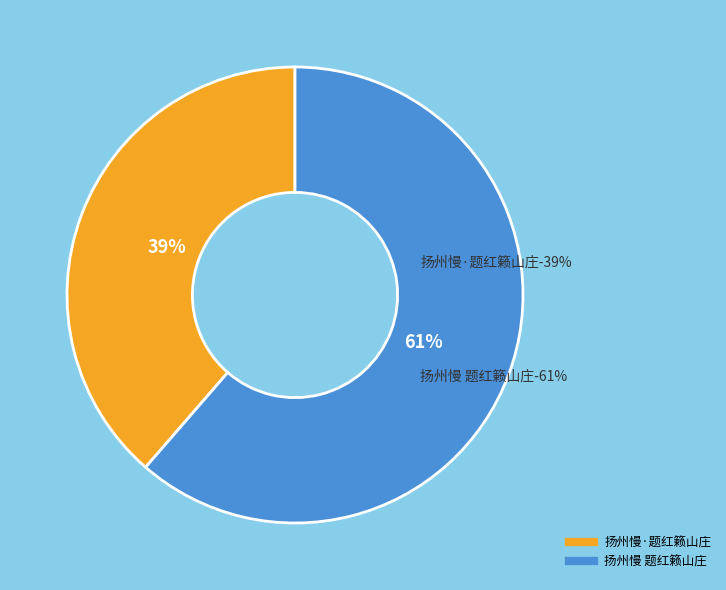

To the nearest percent, what is the average slice percentage?

50%